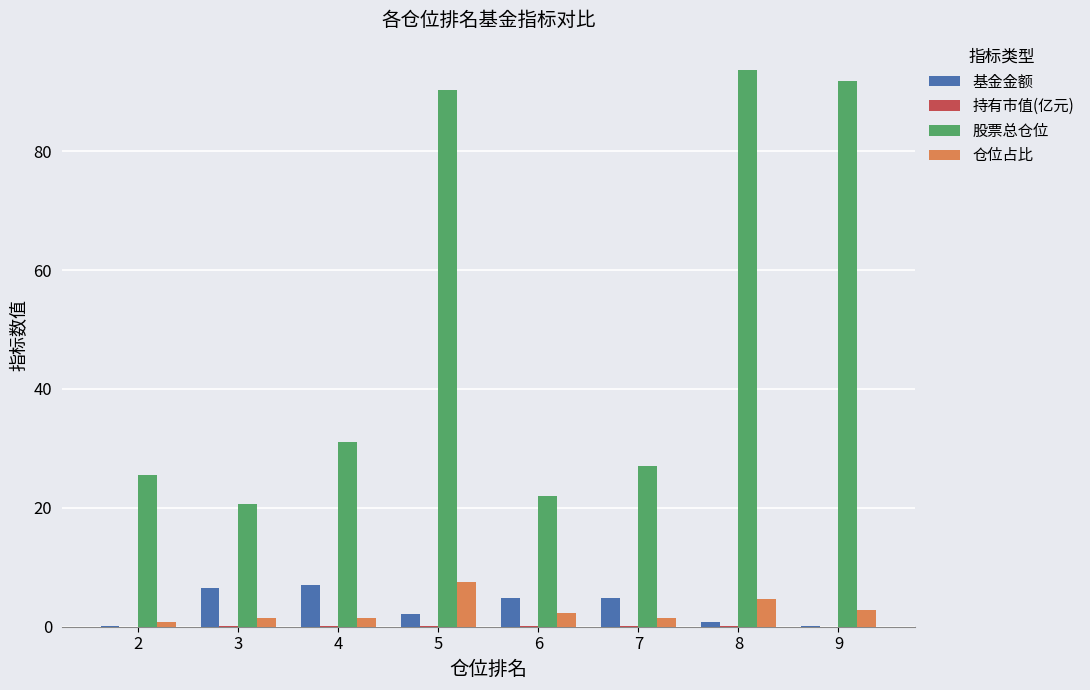

What is the maximum value shown in the chart?

93.6